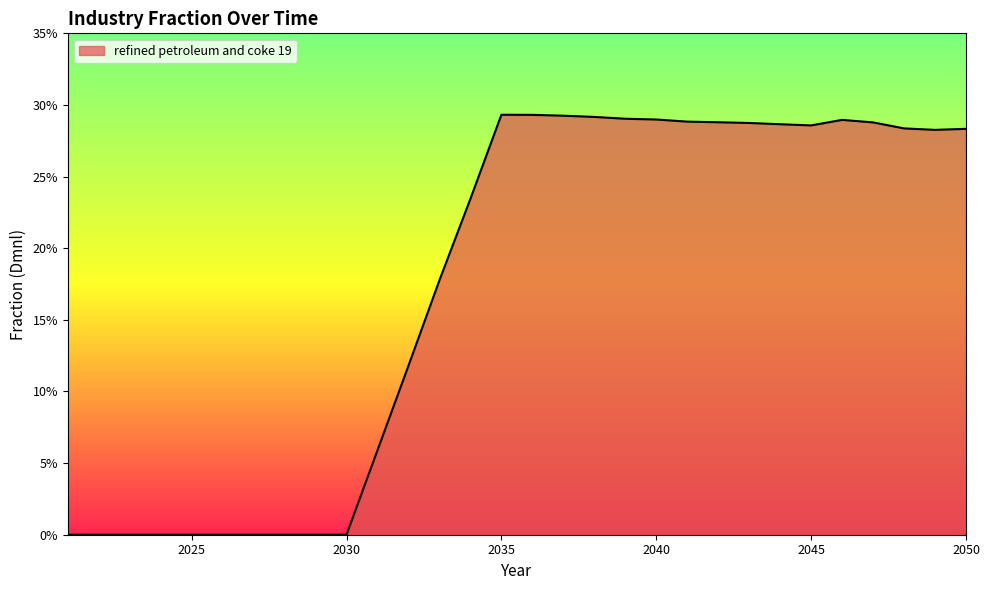

Reading right to left, what are all the values shown in this chart?

2050=0.3	2049=0.3	2048=0.3	2047=0.3	2046=0.3	2045=0.3	2044=0.3	2043=0.3	2042=0.3	2041=0.3	2040=0.3	2039=0.3	2038=0.3	2037=0.3	2036=0.3	2035=0.3	2034=0.2	2033=0.2	2032=0.1	2031=0.1	2030=0.0	2029=0.0	2028=0.0	2027=0.0	2026=0.0	2025=0.0	2024=0.0	2023=0.0	2022=0.0	2021=0.0